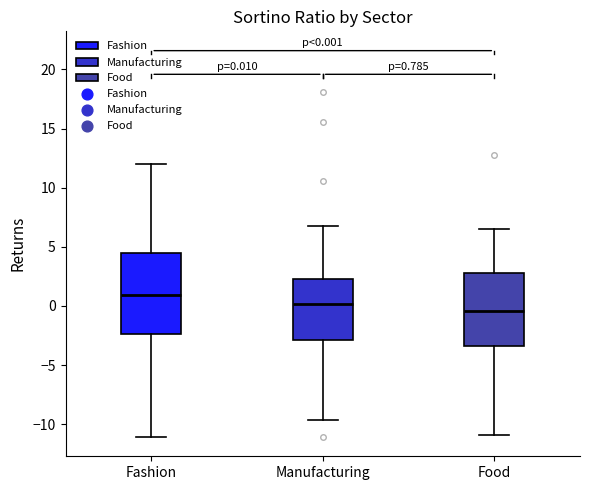

Comparing the boxes themselves (not the whiskers), which one is the tallest?

Fashion